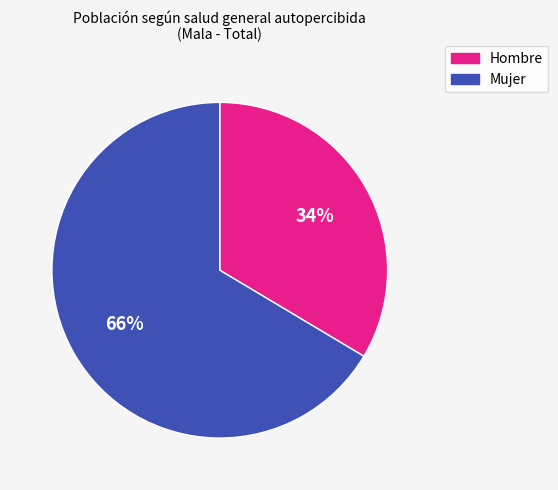

Combined, do Mujer and Hombre account for over 50%?

Yes